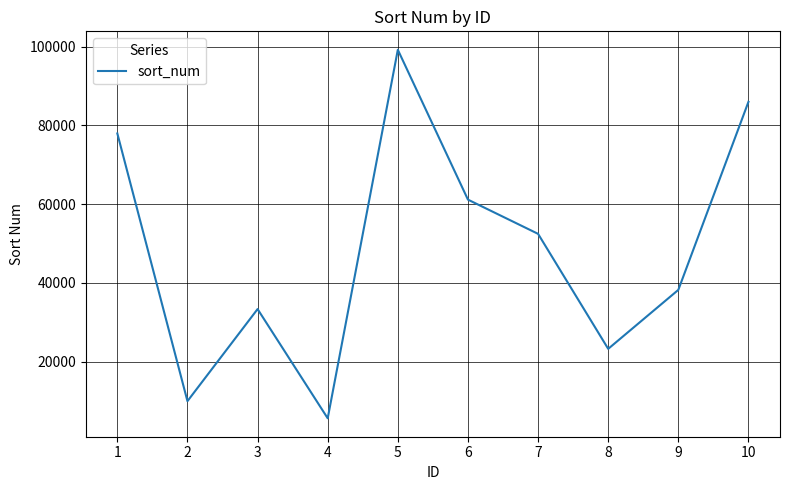

Reading right to left, transcribe all the data shown in this chart.

85994	38246	23277	52477	61165	99221	5641	33370	9997	77969